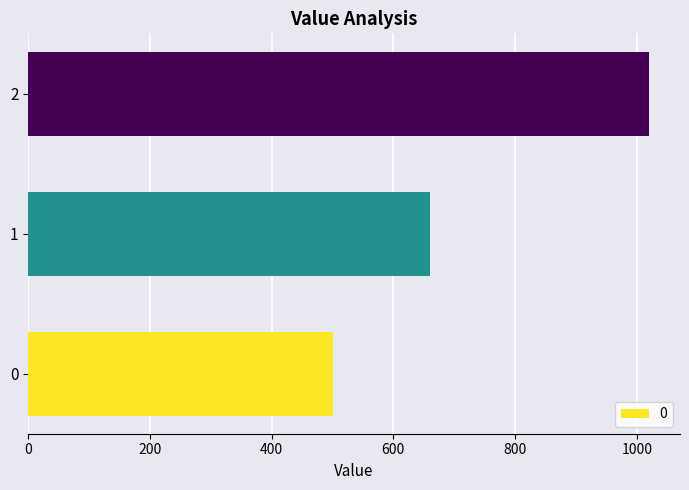

Reading bottom to top, list all the values displayed in this chart.

500	660	1020